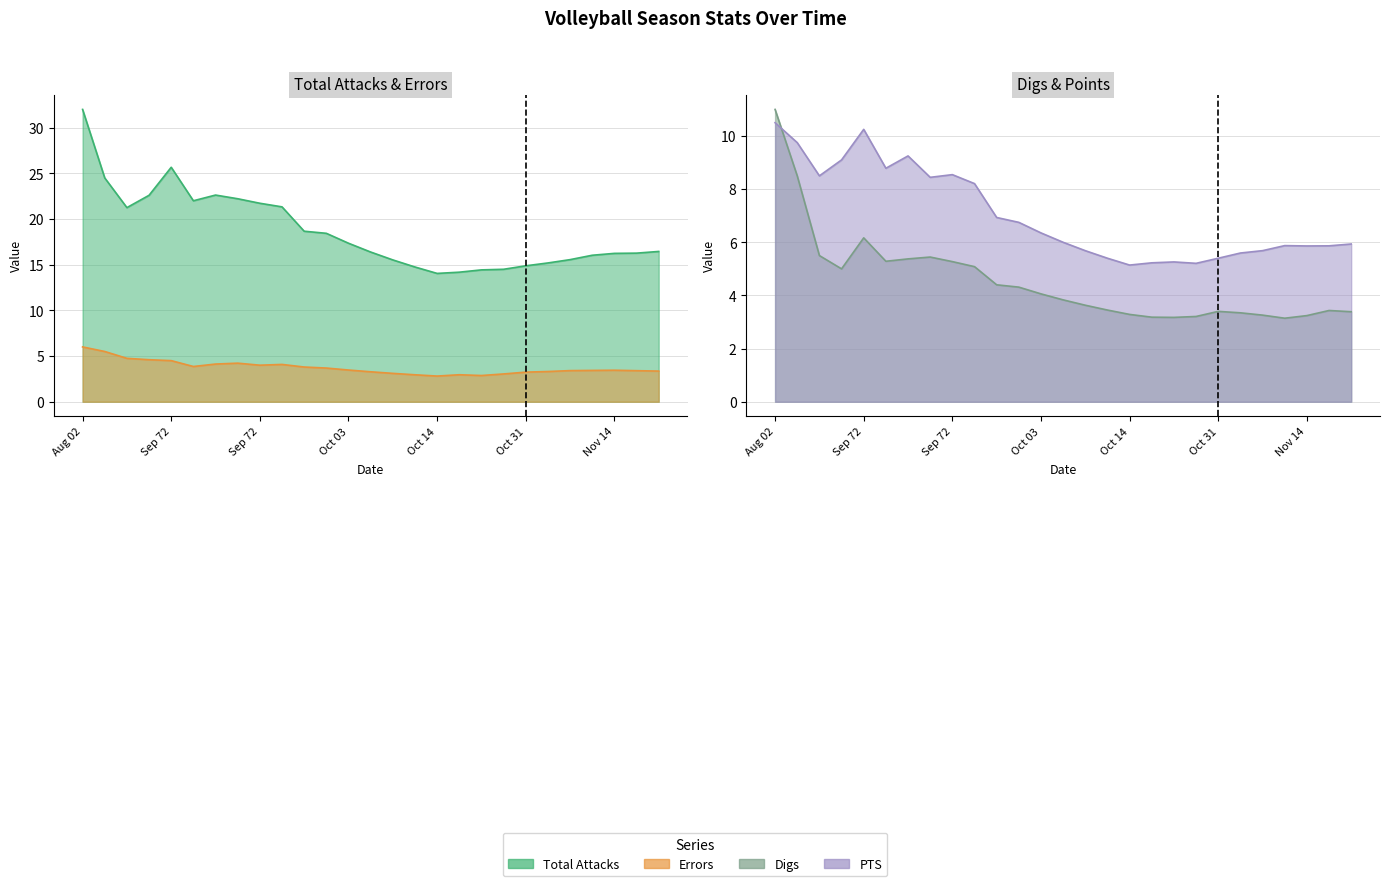

True or false: Total Attacks (line) and PTS (line) cross at least once.

False